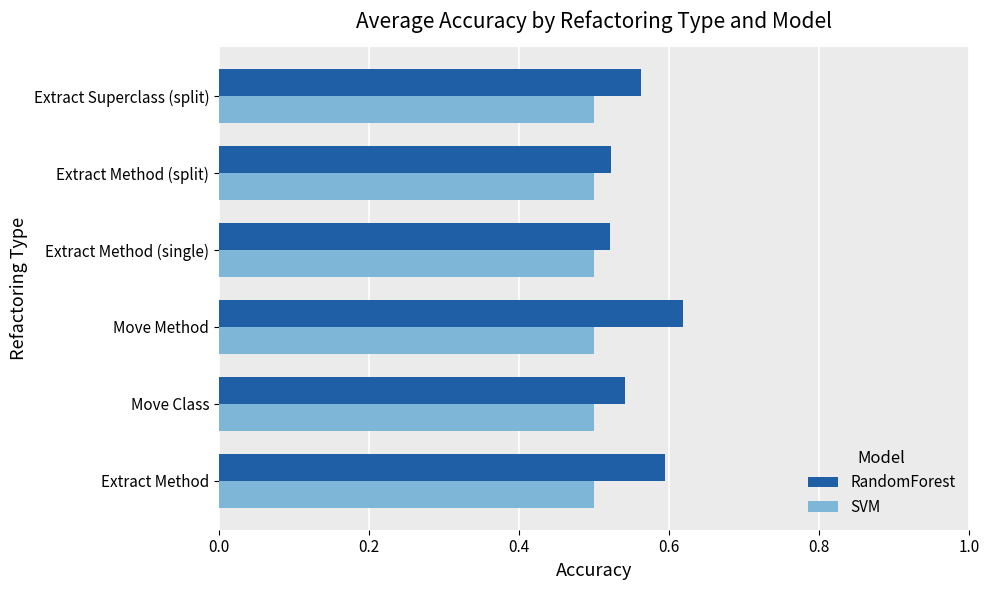

How many categories are shown in the chart?

6